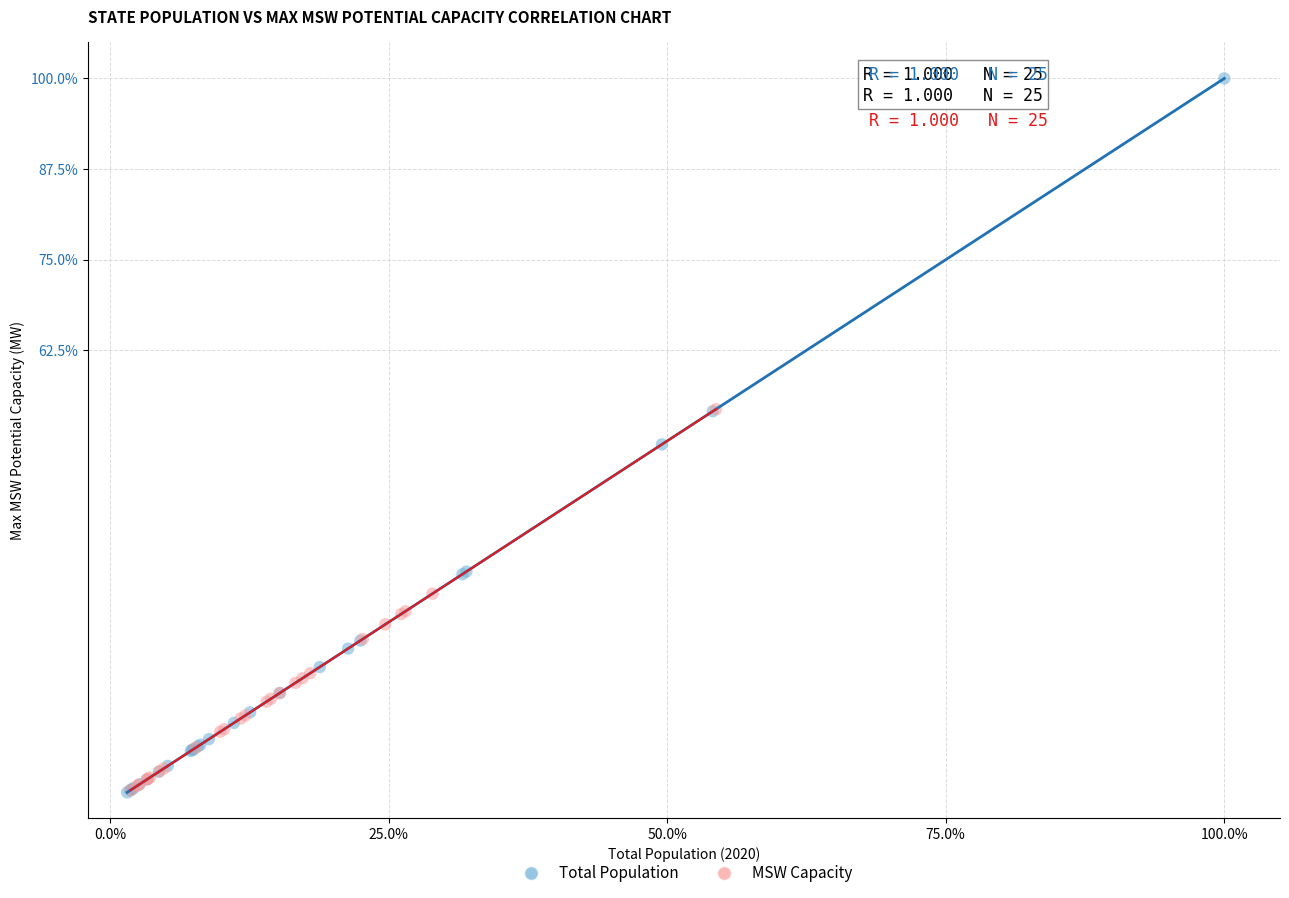

Which series has the largest Y range (max minus min)?

Total Population